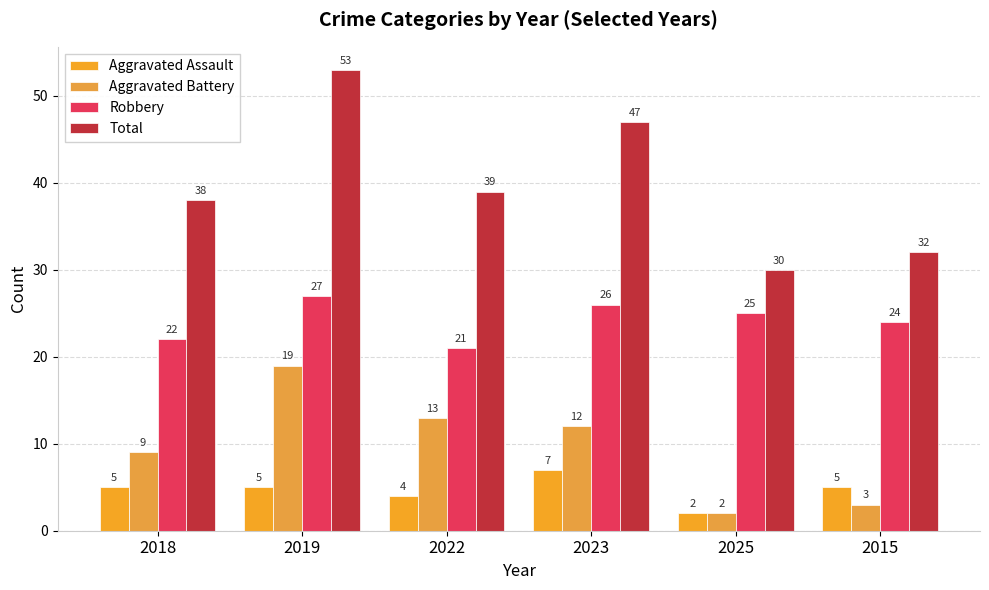

What is the difference between the highest and lowest values at 2018?

33